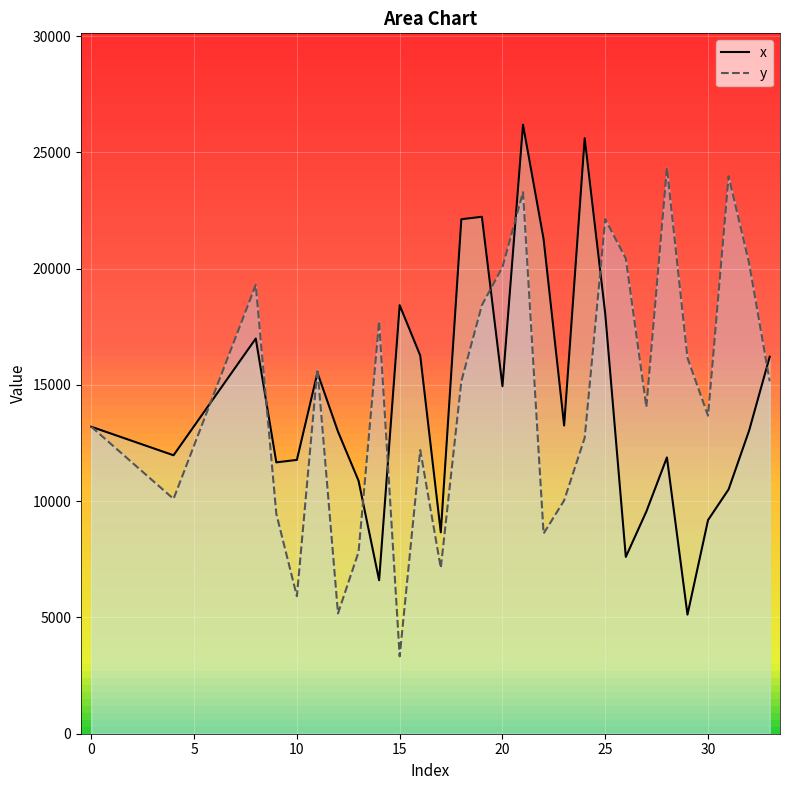

What is the highest value of the x series?

26188.8